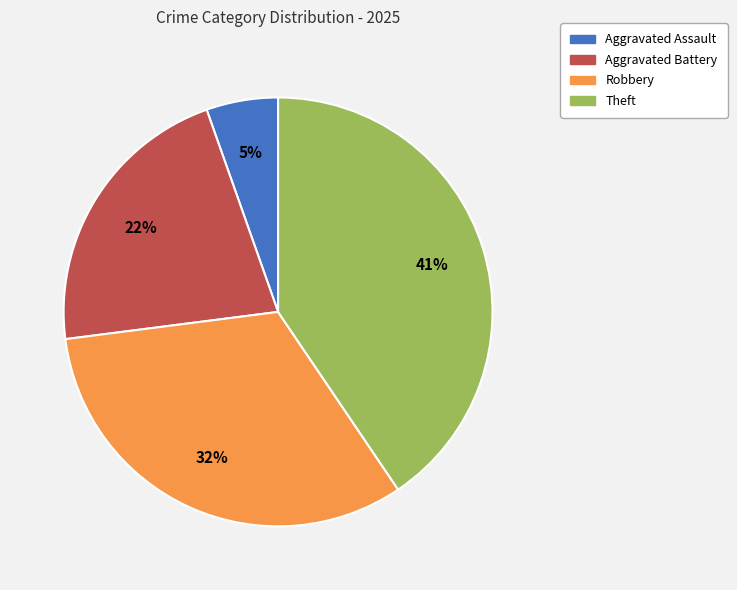

What is the largest slice in the pie chart?

Theft